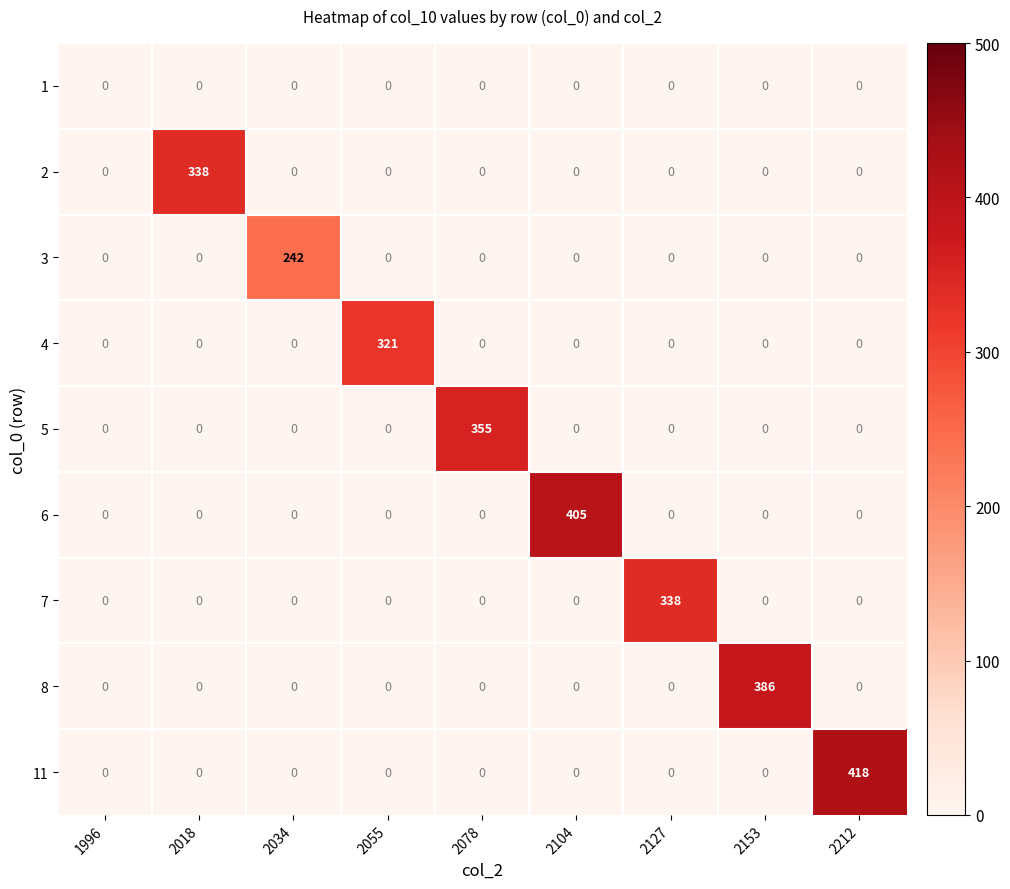

Which series has the largest range (max minus min)?

11